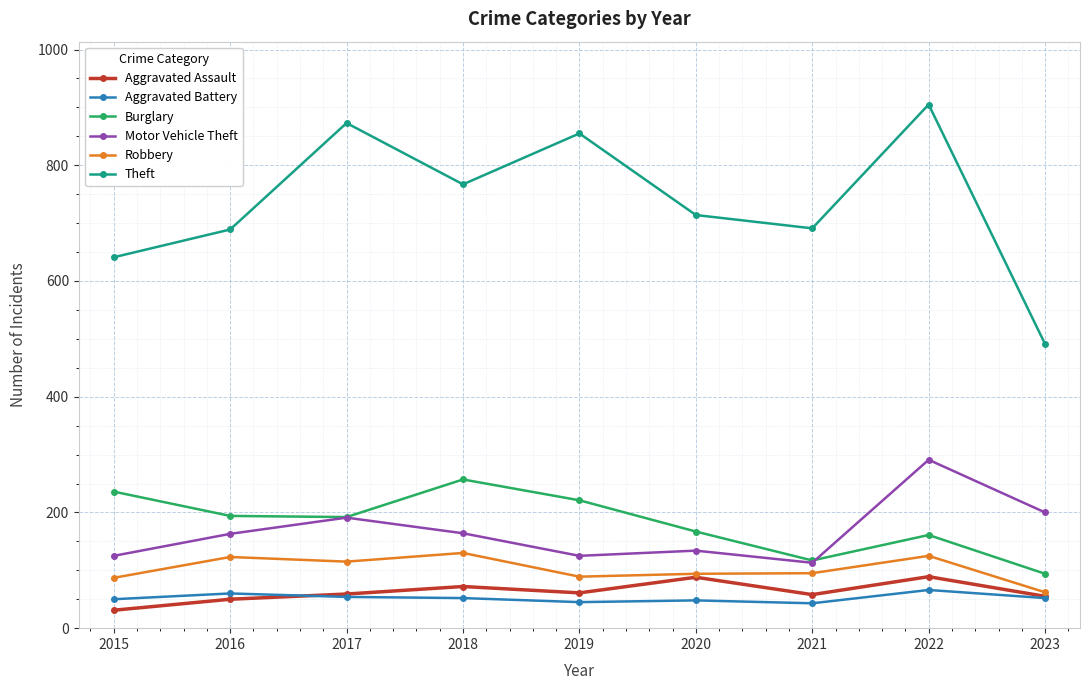

Is the value of Robbery at 2017 greater than the value of Theft at 2017?

No